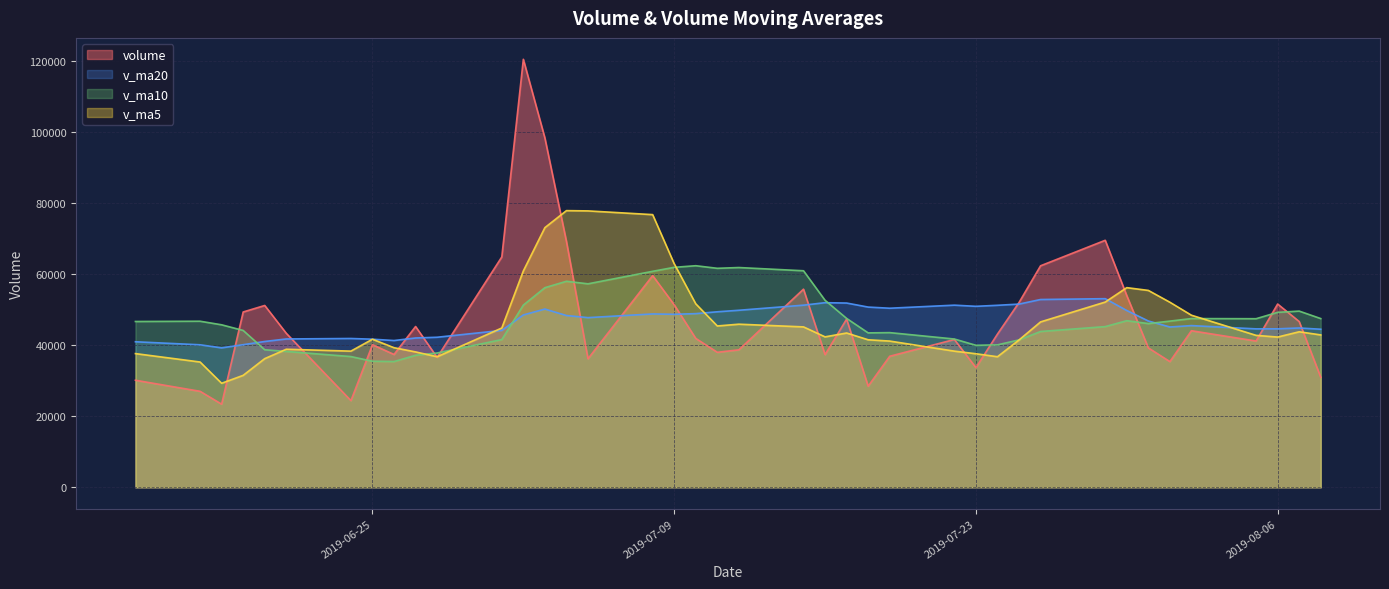

List the series in order of their peak value, lowest first.

v_ma20, v_ma10, v_ma5, volume